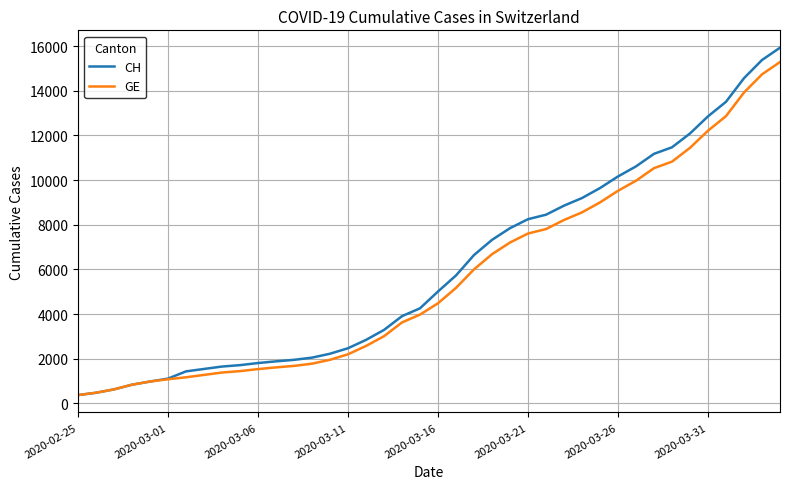

Which series has the widest spread of values?

CH